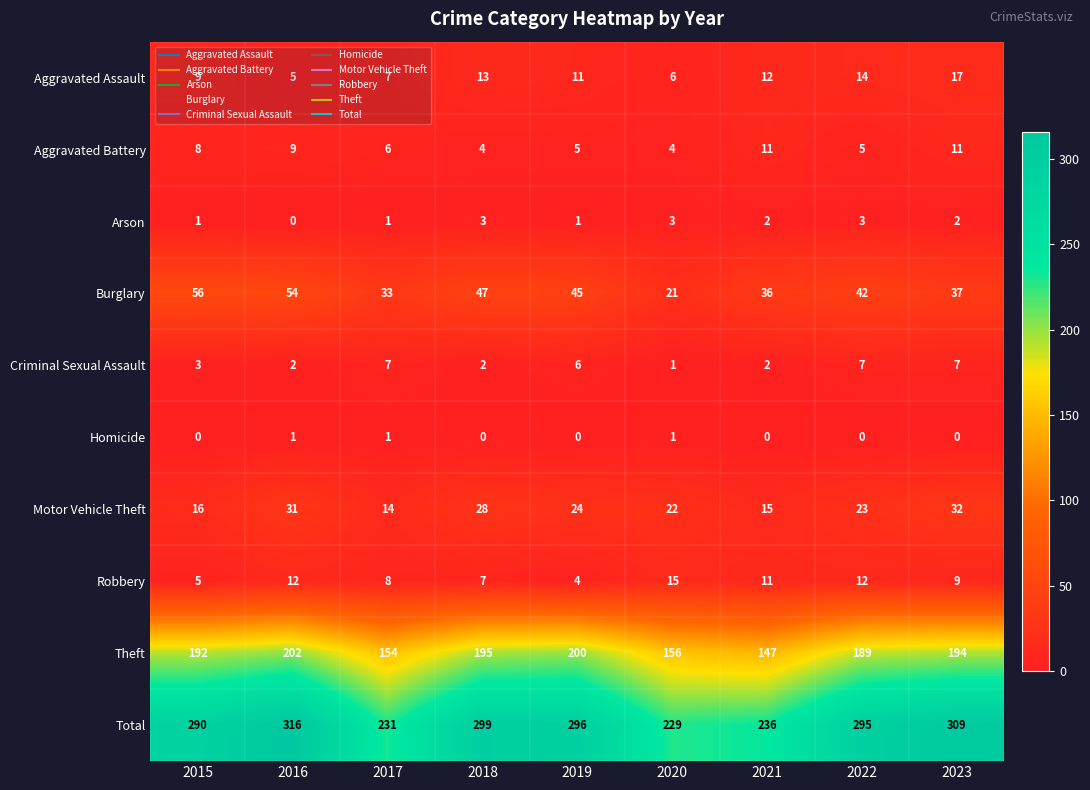

Which series changed the most between 2015 and 2019?

Burglary